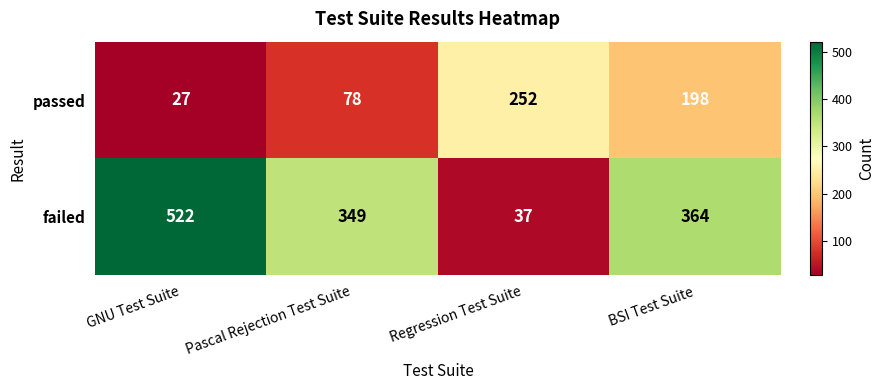

Which series changed the most between Pascal Rejection Test Suite and BSI Test Suite?

passed